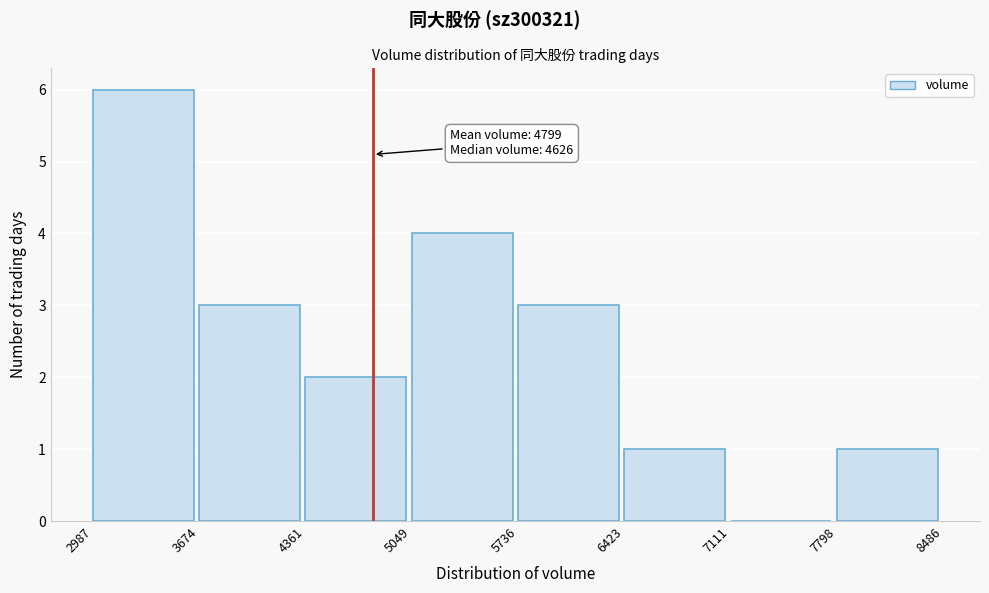

Which range on the x-axis has the tallest bar?

2987 to 3674